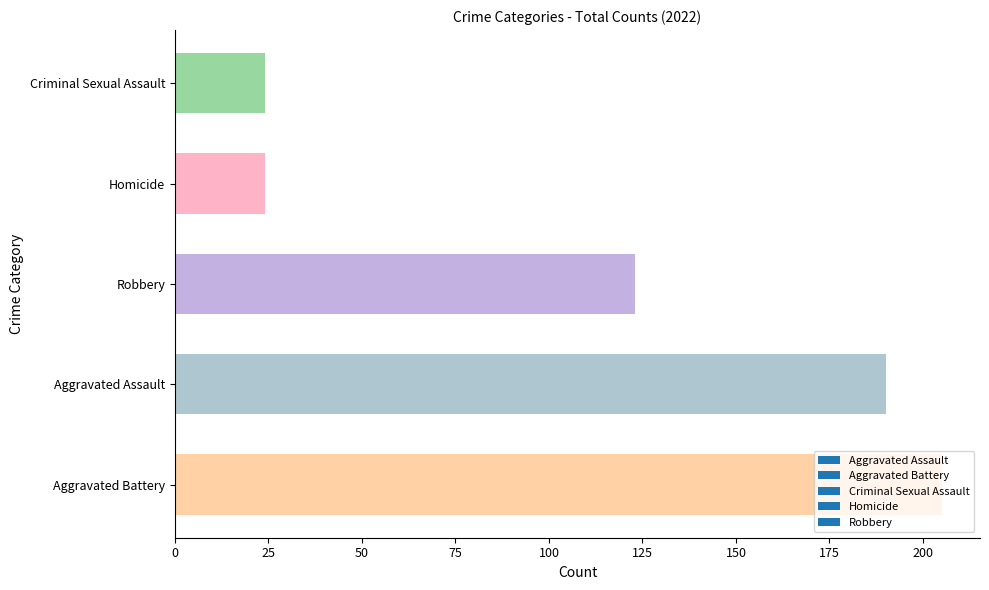

Which has a higher value, Aggravated Assault or Aggravated Battery?

Aggravated Battery